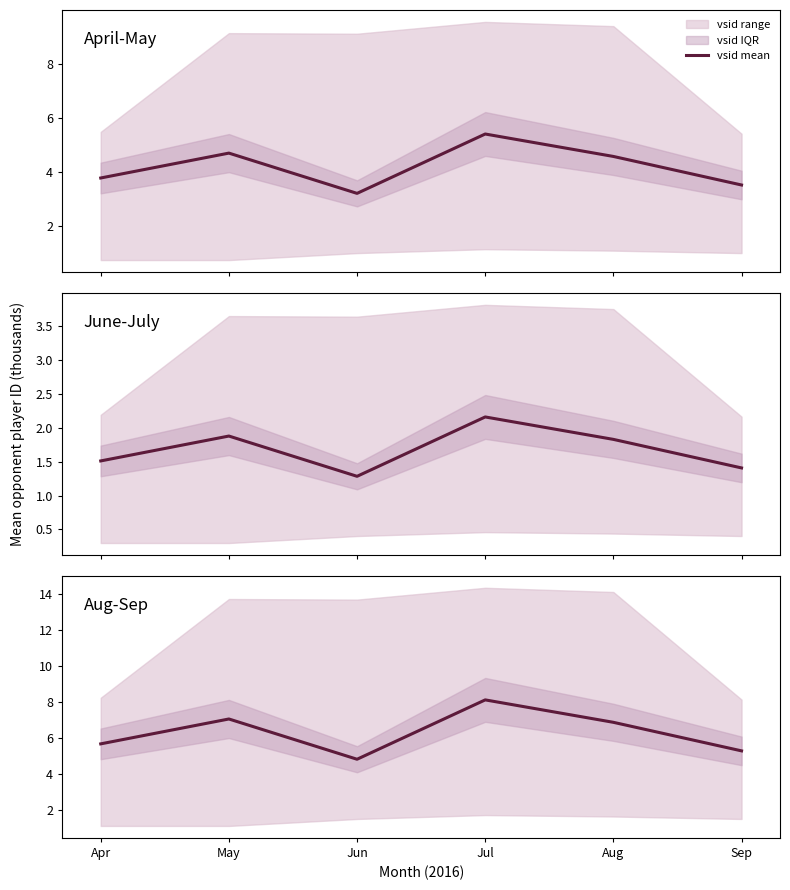

What is the change in value from Apr to Sep?

-0.4